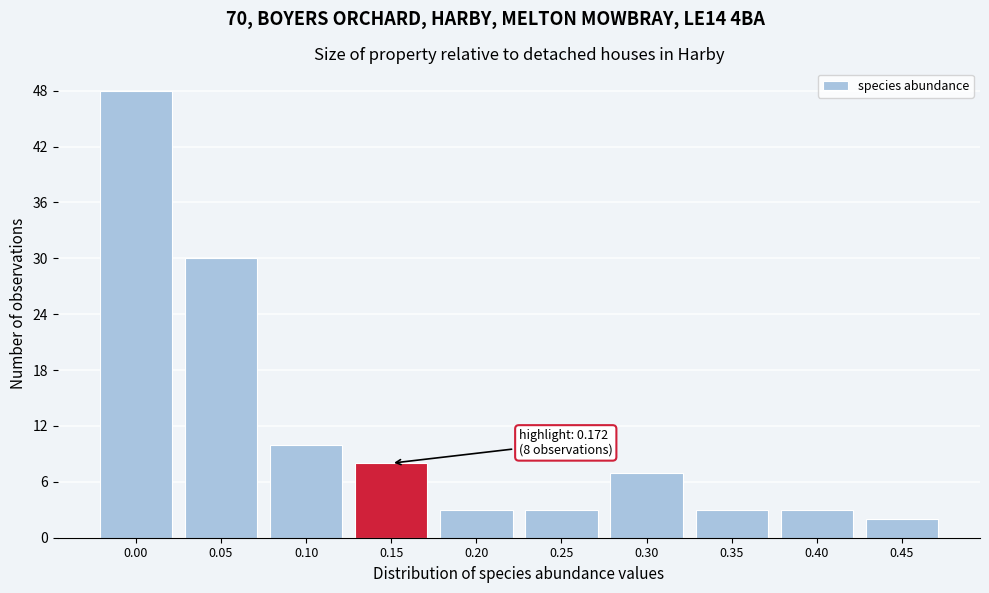

Reading left to right, what are all the values shown in this chart?

0.00=48	0.05=30	0.10=10	0.15=8	0.20=3	0.25=3	0.30=7	0.35=3	0.40=3	0.45=2